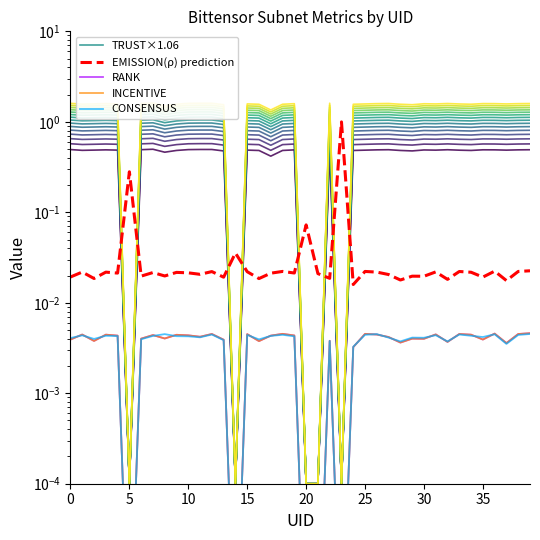

Reading left to right, what are all the values shown in this chart?

TRUST×1.06: 1.0	1.0	1.0	1.0	1.0	0.0	1.0	1.1	1.0	1.0	1.0	1.0	1.0	1.0	0.0	1.0	1.0	0.9	1.0	1.0	0.0	0.0	1.1	0.0	1.0	1.0	1.0	1.0	1.0	1.0	1.0	1.0	1.0	1.0	1.0	1.0	1.0	1.0	1.0	1.0
EMISSION(ρ) prediction: 0.0	0.0	0.0	0.0	0.0	0.3	0.0	0.0	0.0	0.0	0.0	0.0	0.0	0.0	0.0	0.0	0.0	0.0	0.0	0.0	0.1	0.0	0.0	1.0	0.0	0.0	0.0	0.0	0.0	0.0	0.0	0.0	0.0	0.0	0.0	0.0	0.0	0.0	0.0	0.0
RANK: 0.0	0.0	0.0	0.0	0.0	0.0	0.0	0.0	0.0	0.0	0.0	0.0	0.0	0.0	0.0	0.0	0.0	0.0	0.0	0.0	0.0	0.0	0.0	0.0	0.0	0.0	0.0	0.0	0.0	0.0	0.0	0.0	0.0	0.0	0.0	0.0	0.0	0.0	0.0	0.0
INCENTIVE: 0.0	0.0	0.0	0.0	0.0	0.0	0.0	0.0	0.0	0.0	0.0	0.0	0.0	0.0	0.0	0.0	0.0	0.0	0.0	0.0	0.0	0.0	0.0	0.0	0.0	0.0	0.0	0.0	0.0	0.0	0.0	0.0	0.0	0.0	0.0	0.0	0.0	0.0	0.0	0.0
CONSENSUS: 0.0	0.0	0.0	0.0	0.0	0.0	0.0	0.0	0.0	0.0	0.0	0.0	0.0	0.0	0.0	0.0	0.0	0.0	0.0	0.0	0.0	0.0	0.0	0.0	0.0	0.0	0.0	0.0	0.0	0.0	0.0	0.0	0.0	0.0	0.0	0.0	0.0	0.0	0.0	0.0